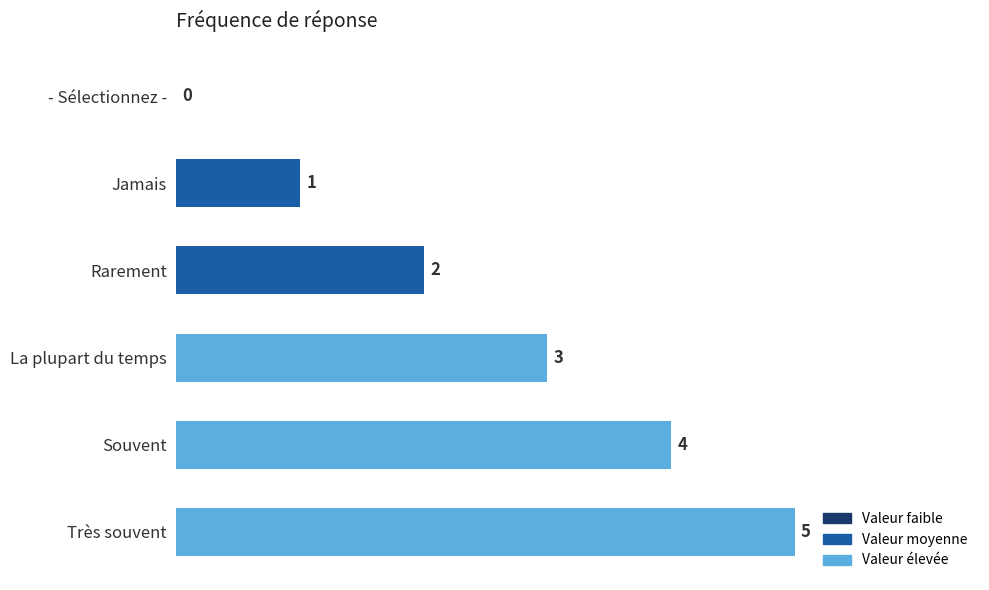

How many values are between 1 and 4?

4